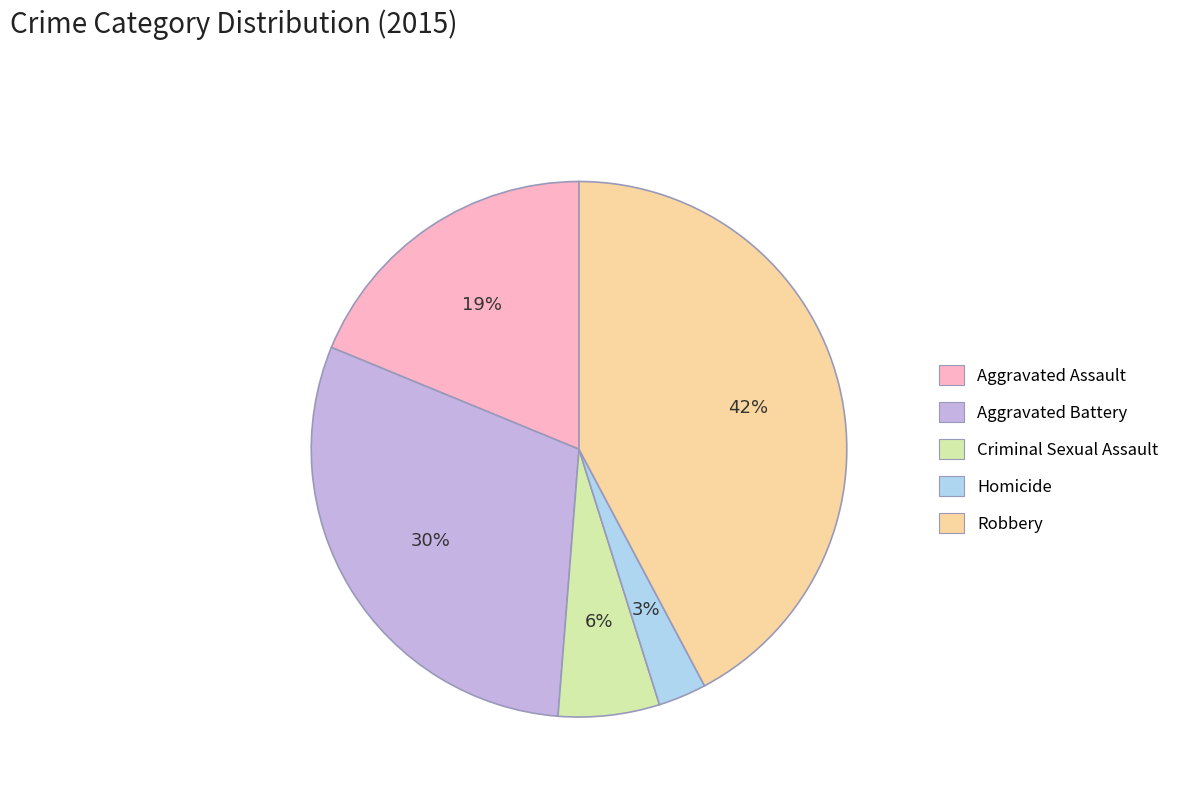

Is the sum of Criminal Sexual Assault and Aggravated Assault greater than half?

No